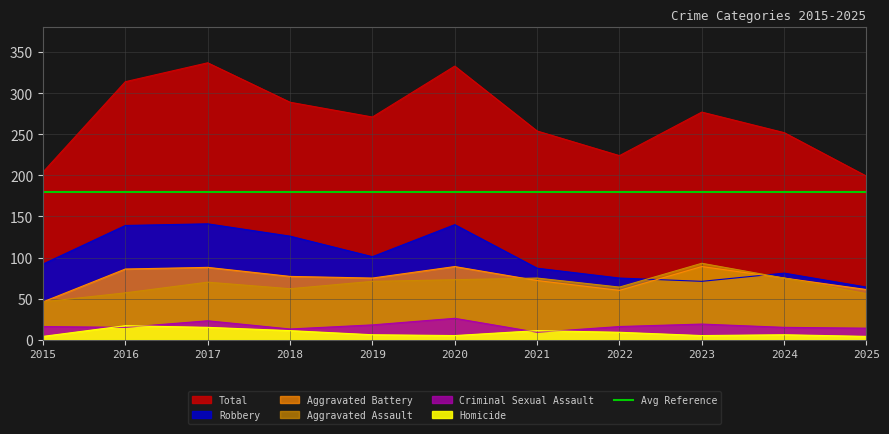

Read the Criminal Sexual Assault value at 2015, to the nearest 5.

15